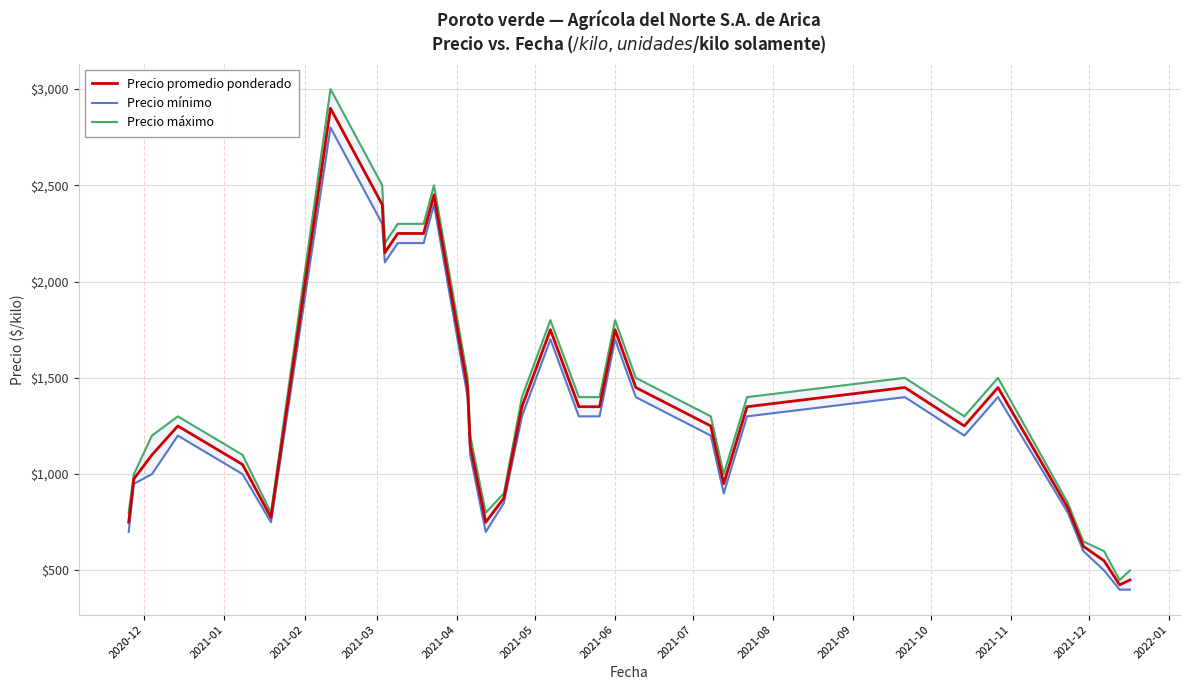

In Precio mínimo, how many points are higher than both neighbors (excluding endpoints)?

7